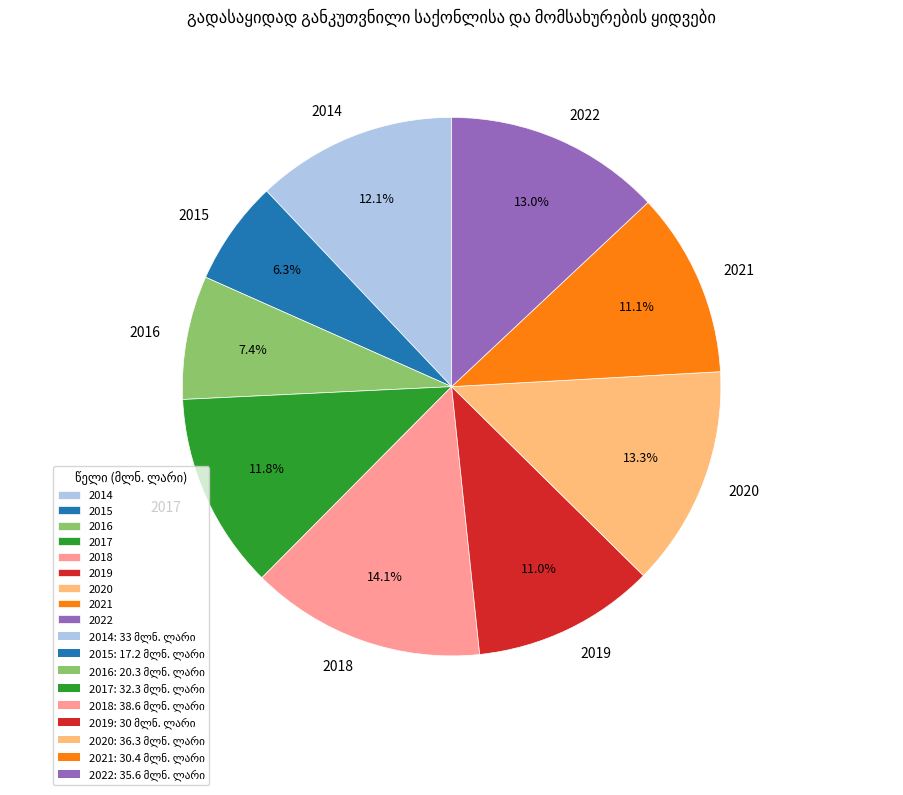

Is it true that 2020 is 13% of the pie?

True